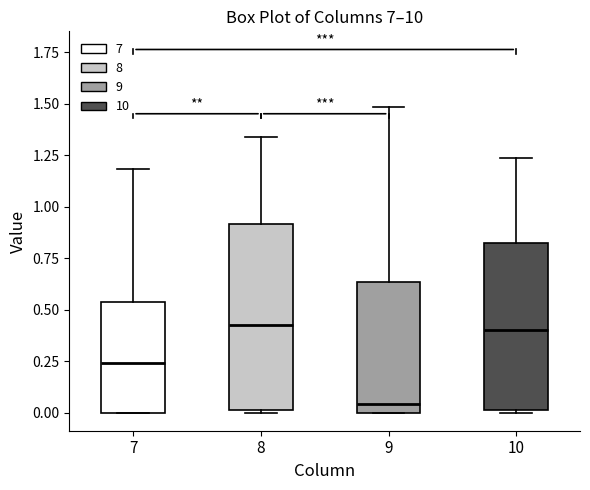

Reading left to right, read every box against the y-axis: the position of its median line, the range the box covers, and the ends of its whiskers. The values are not printed on the chart, so give them approximately, as read against the axis.

7: median 0.25, box 0.00 to 0.55, whiskers 0.00 to 1.20
8: median 0.40, box 0.00 to 0.90, whiskers 0.00 to 1.35
9: median 0.05, box 0.00 to 0.65, whiskers 0.00 to 1.50
10: median 0.40, box 0.00 to 0.80, whiskers 0.00 to 1.25